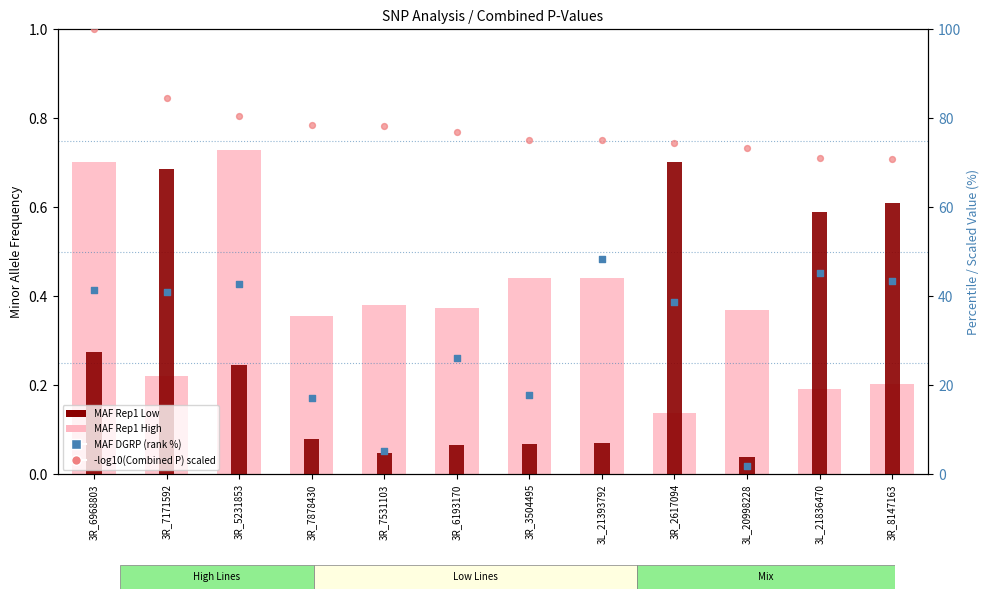

Is the value of MAF Rep1 Low at 3R_8147163 greater than the value of -log10(Combined P) scaled at 3L_21393792?

No